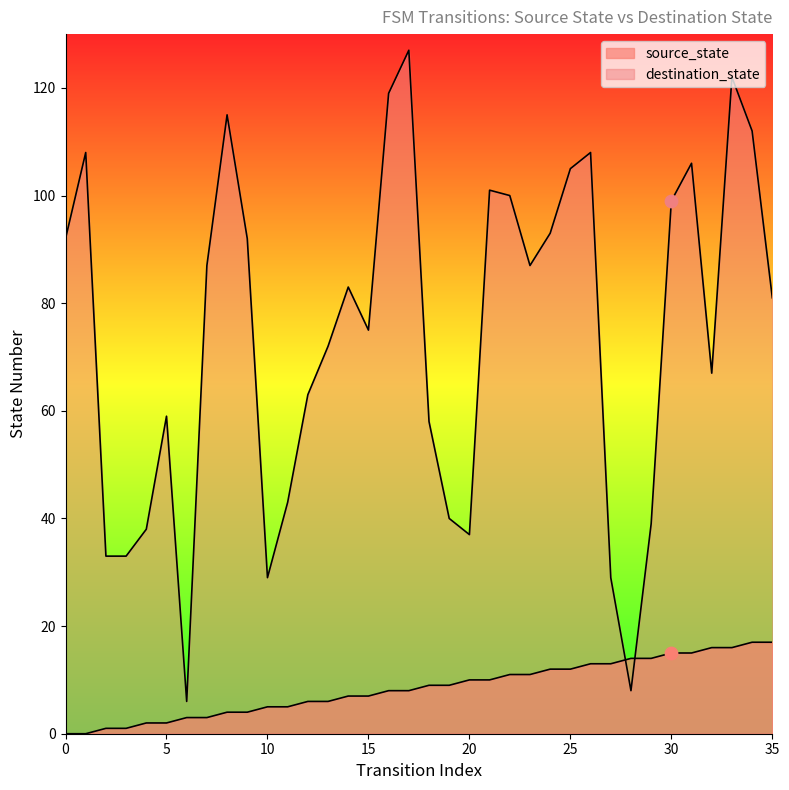

Which series has the largest total across all categories?

destination_state